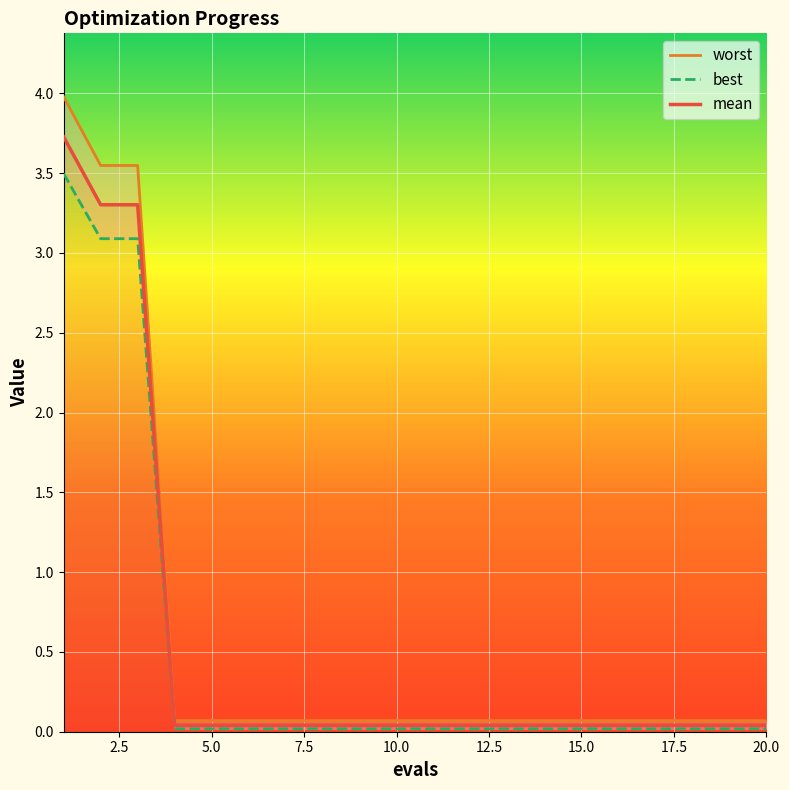

True or false: mean and worst intersect in this chart.

False